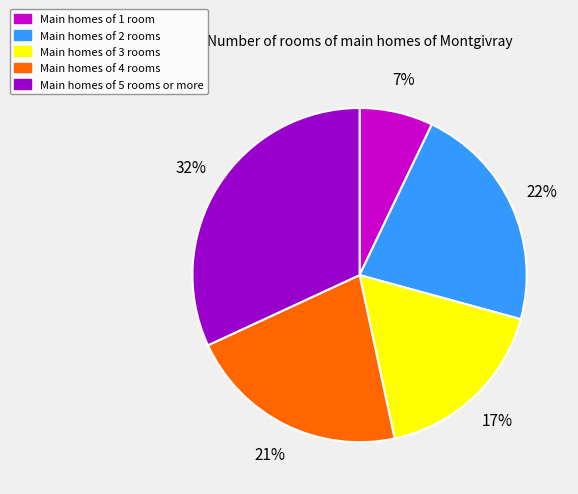

Do Main homes of 3 rooms and Main homes of 4 rooms together represent more than half of the pie?

No